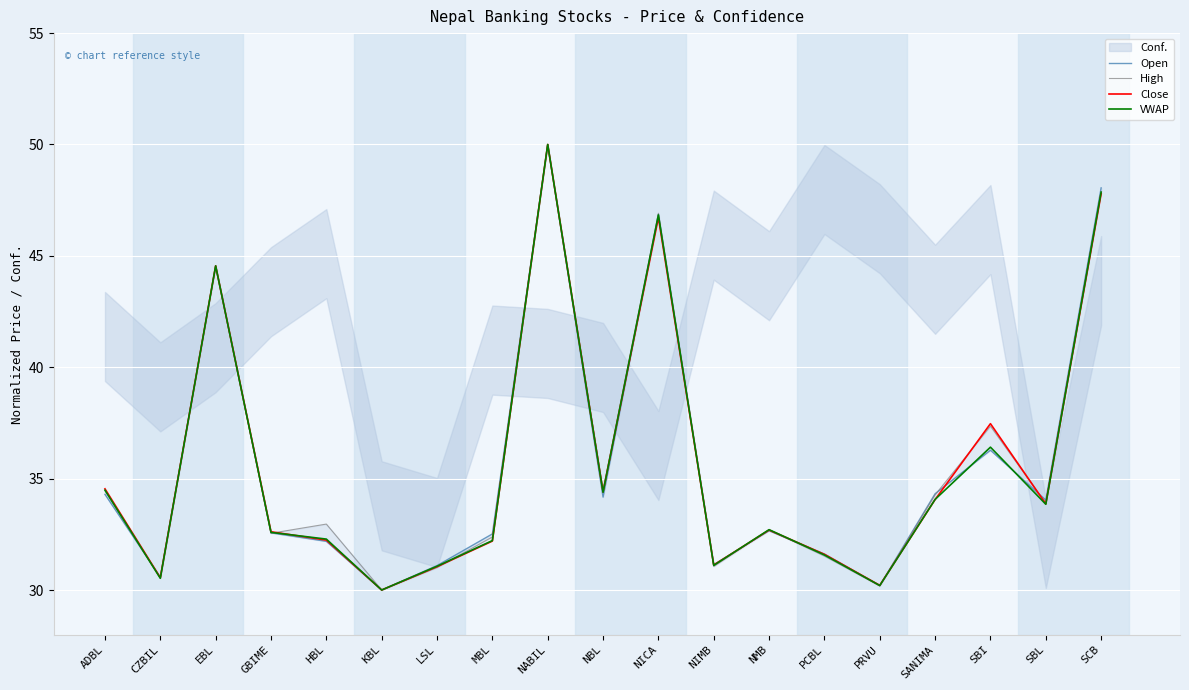

How many lines are shown in the chart?

4